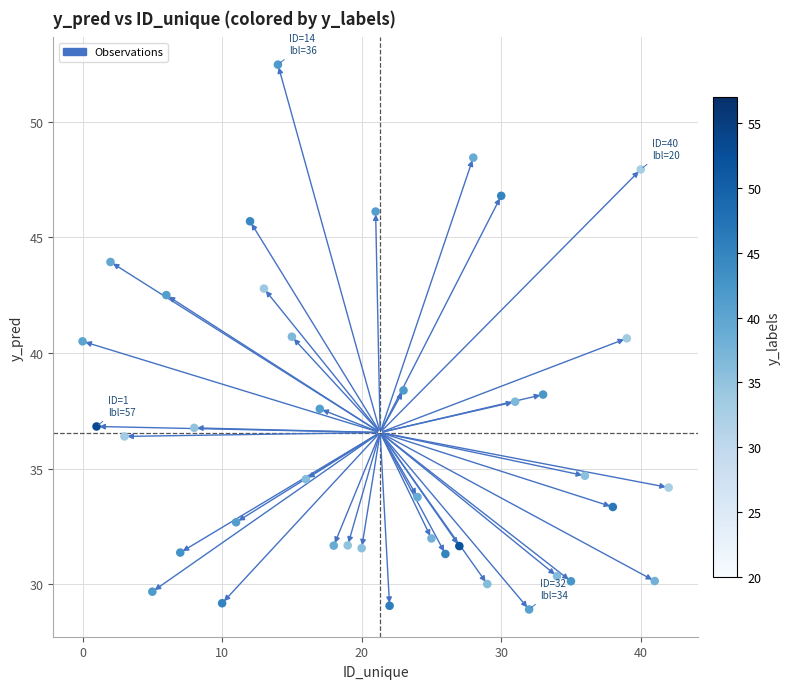

What is the range of X values (max minus min)?

42.0